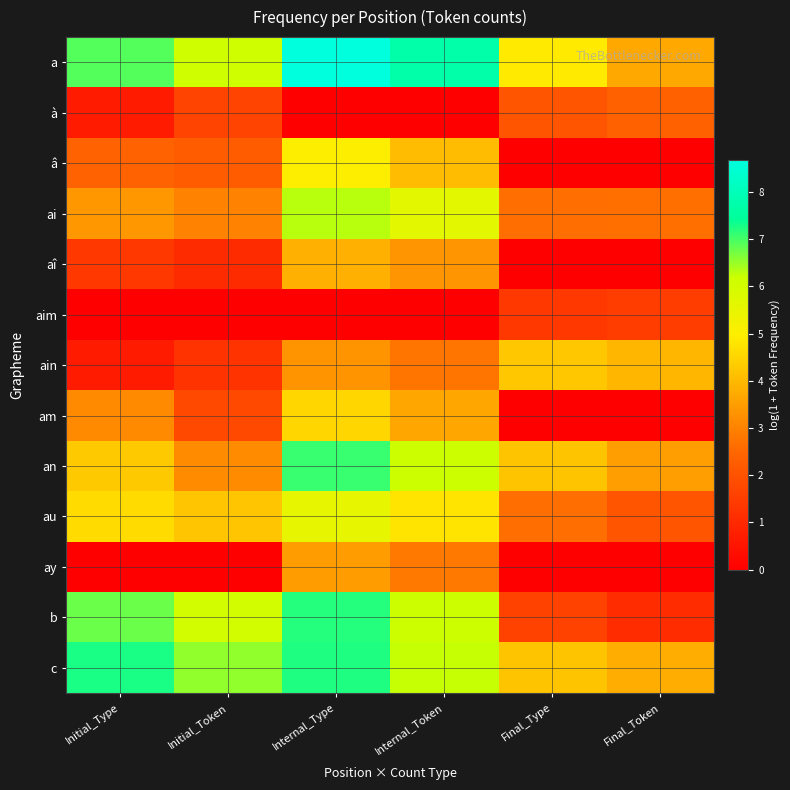

Which has a higher value, Internal_Token or Initial_Type?

Internal_Token